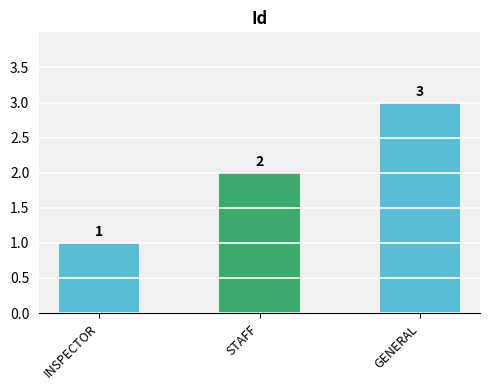

What is the sum of the values at GENERAL and INSPECTOR?

4